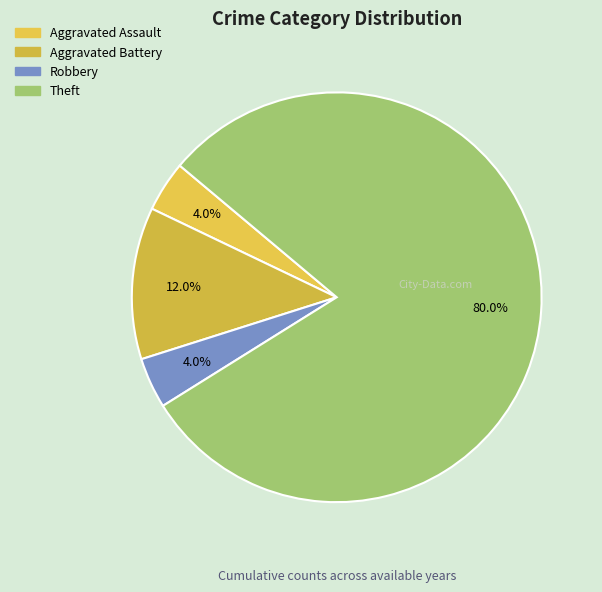

The Aggravated Battery slice represents 23% of the pie. True or false?

False